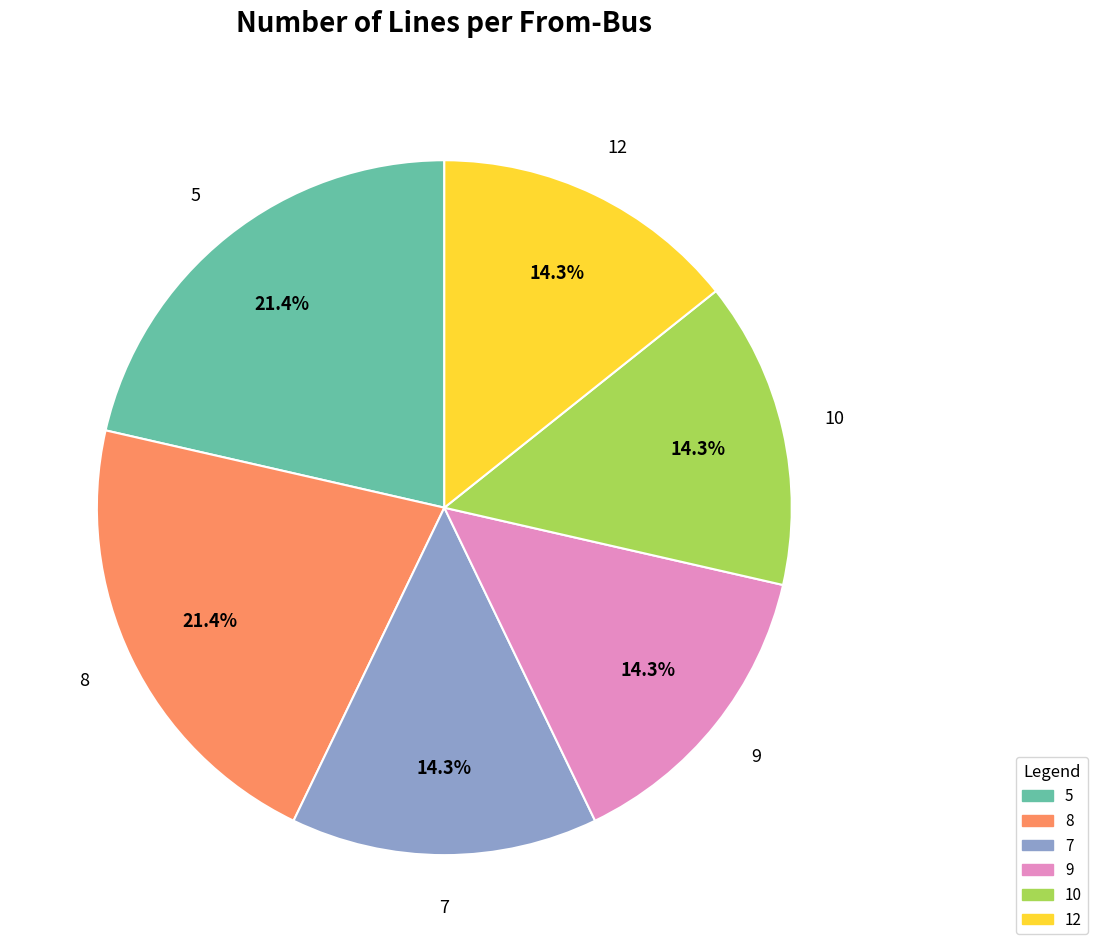

To the nearest percent, what portion does 8 represent?

21%